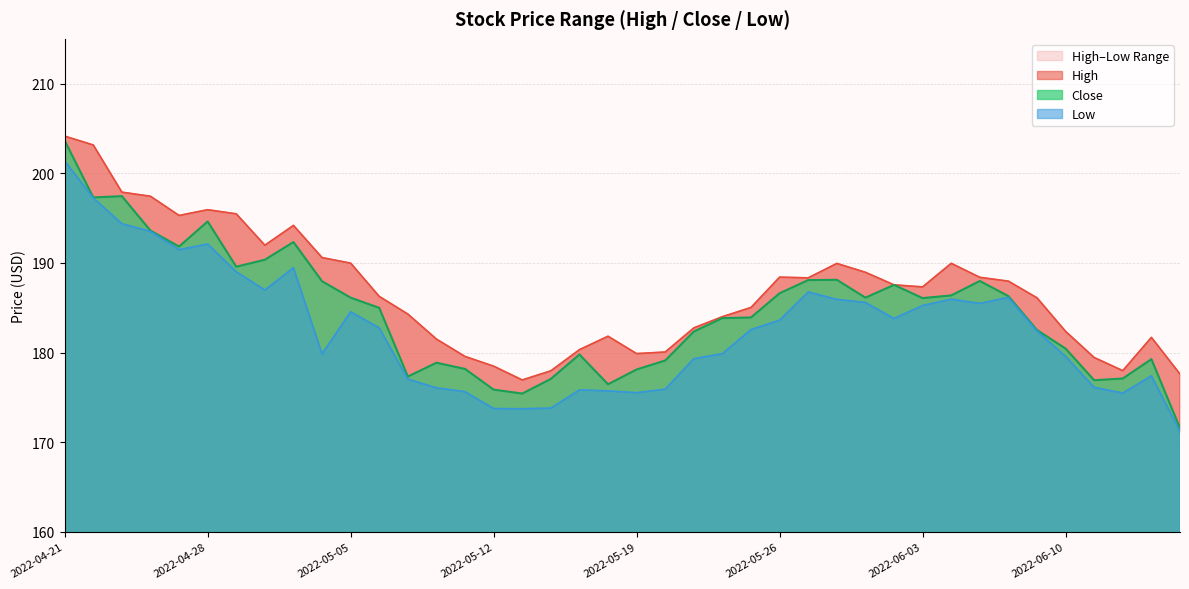

What value does the Close series have at 2022-04-21?

203.6